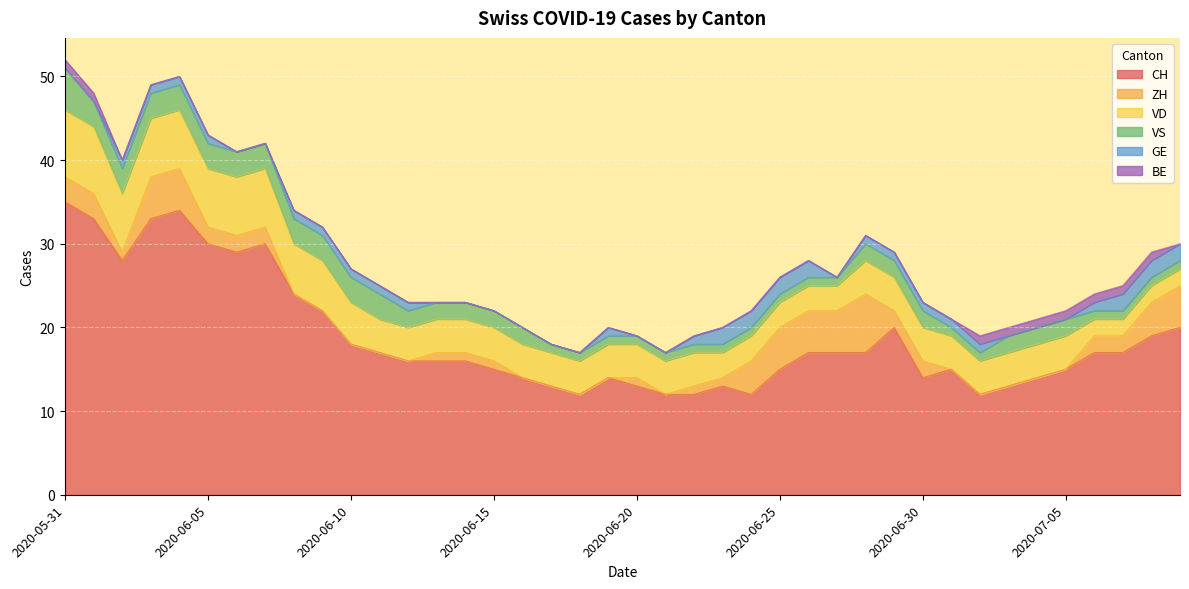

True or false: BE has more than 0 interior local peaks.

False